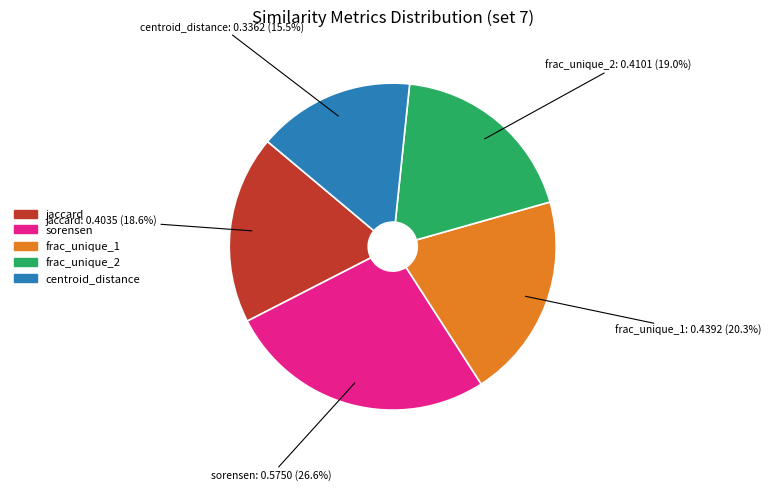

To the nearest percent, what portion does sorensen represent?

27%